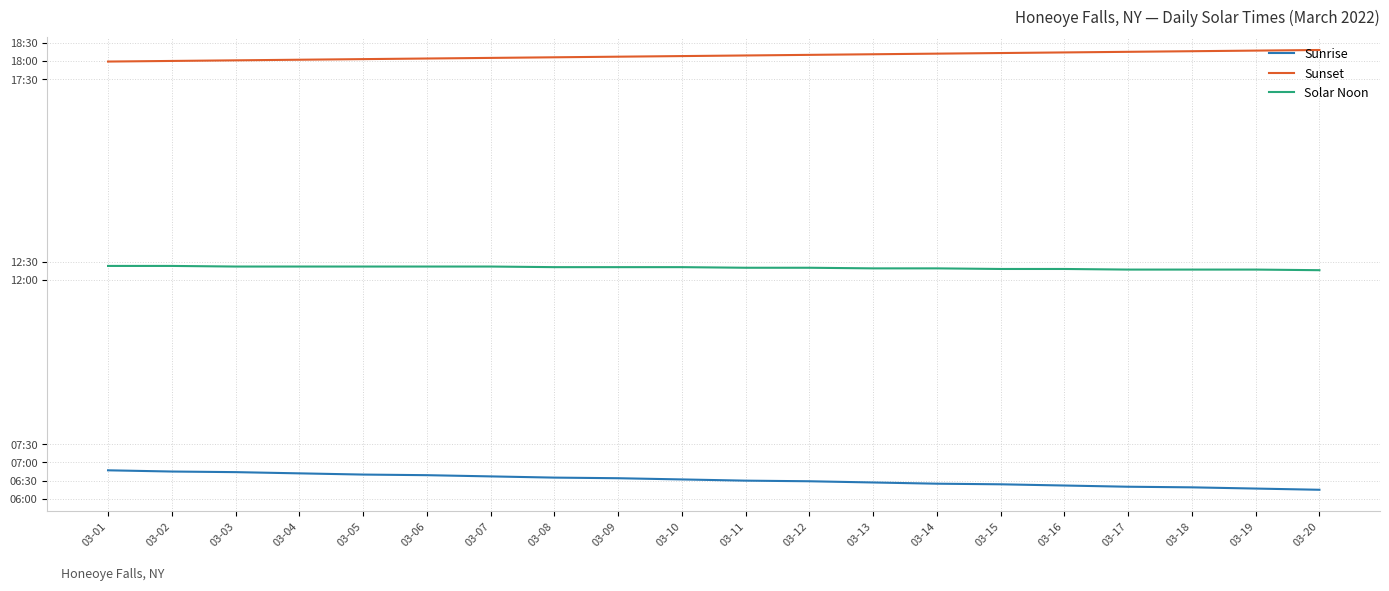

True or false: Sunrise and Sunset cross at least once.

False